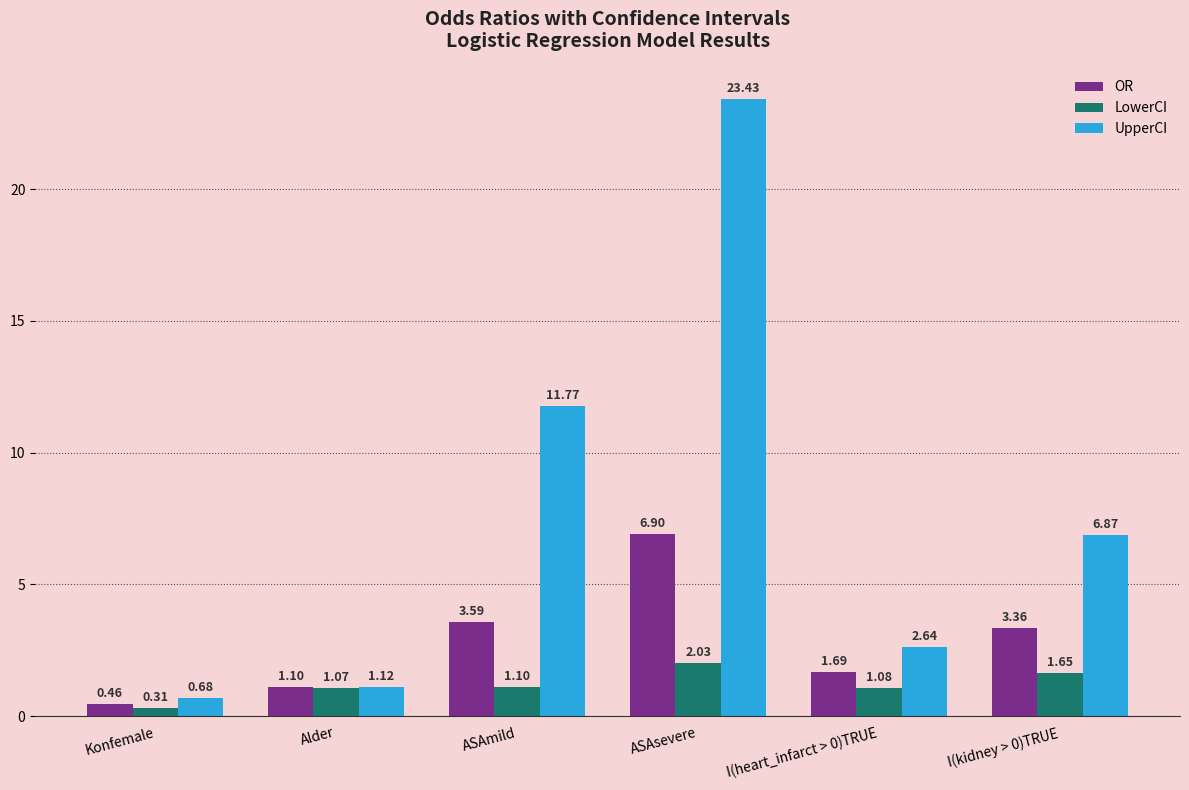

How many bars are there in total?

18